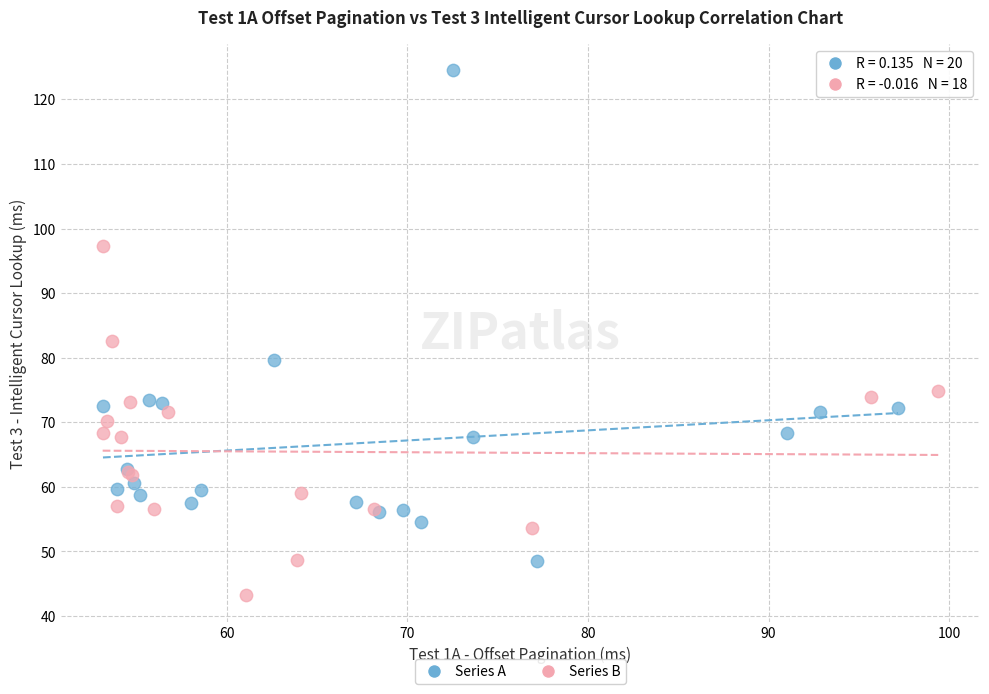

Which series reaches the minimum Y coordinate?

Series B